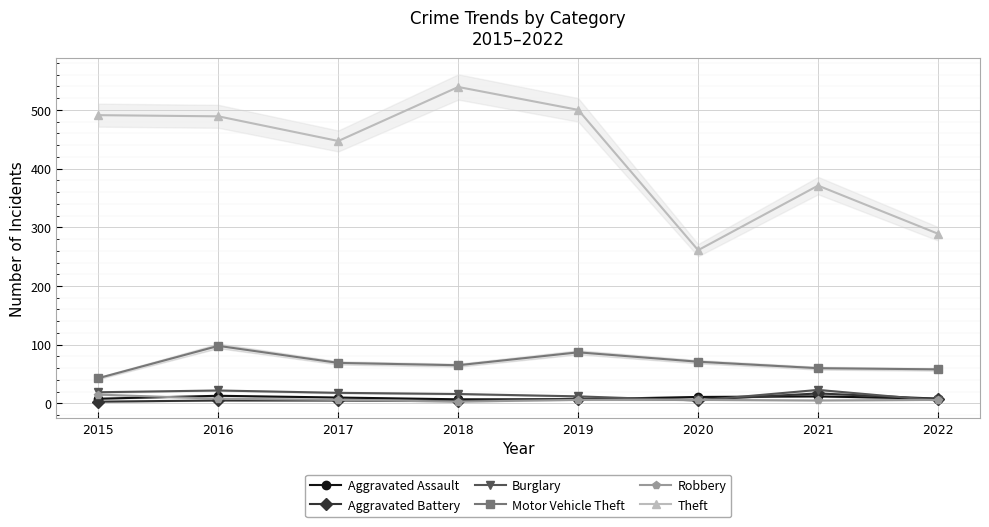

Between 2015 and 2021, which series saw the biggest shift?

Theft